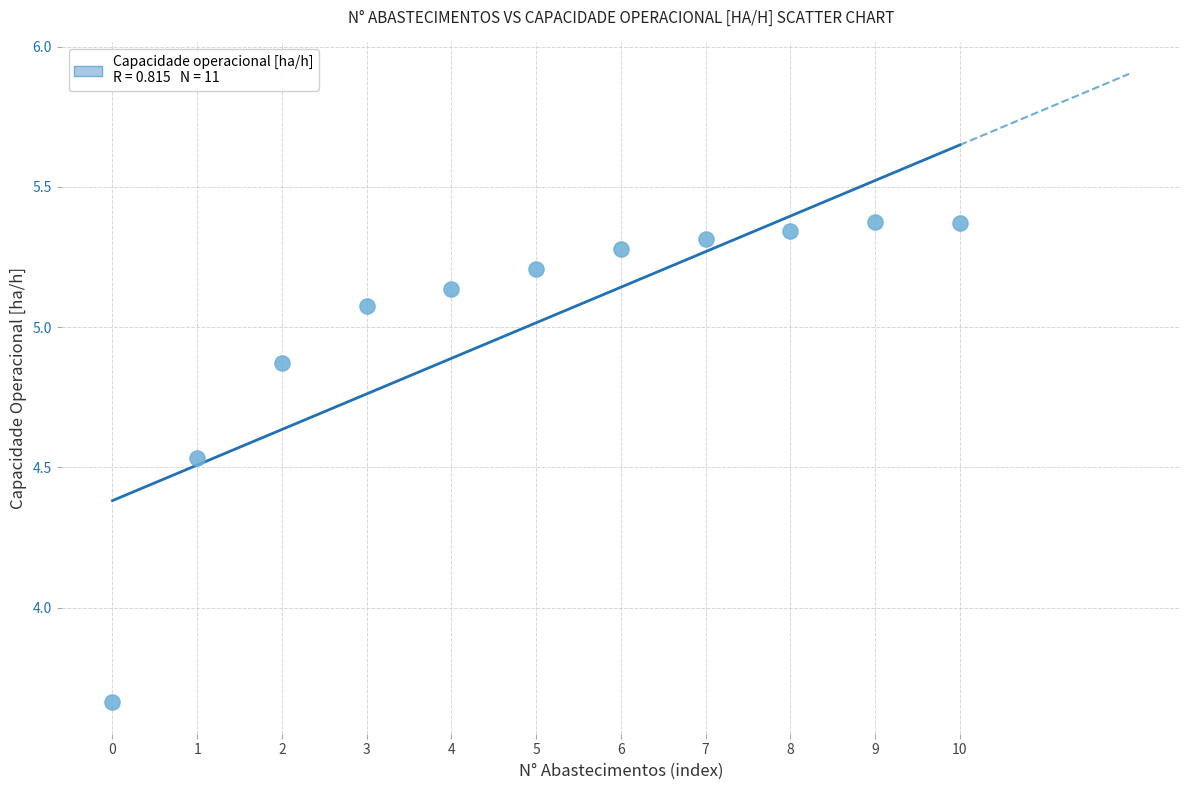

What is the average Y value?

5.0